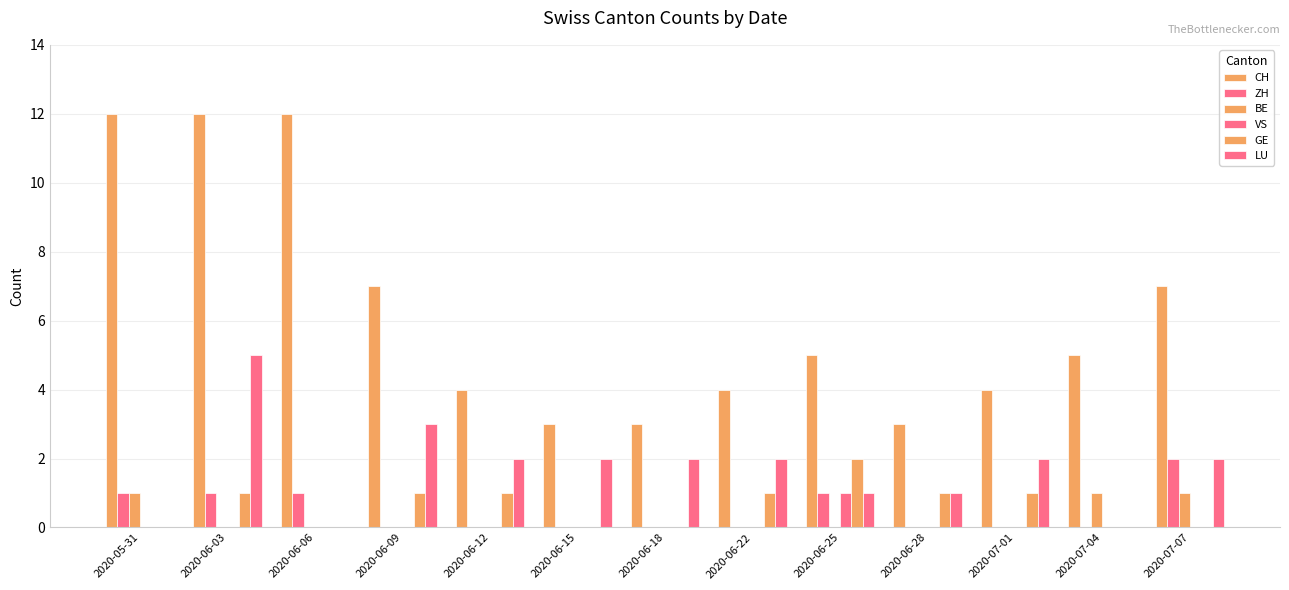

How many categories are shown in the chart?

13